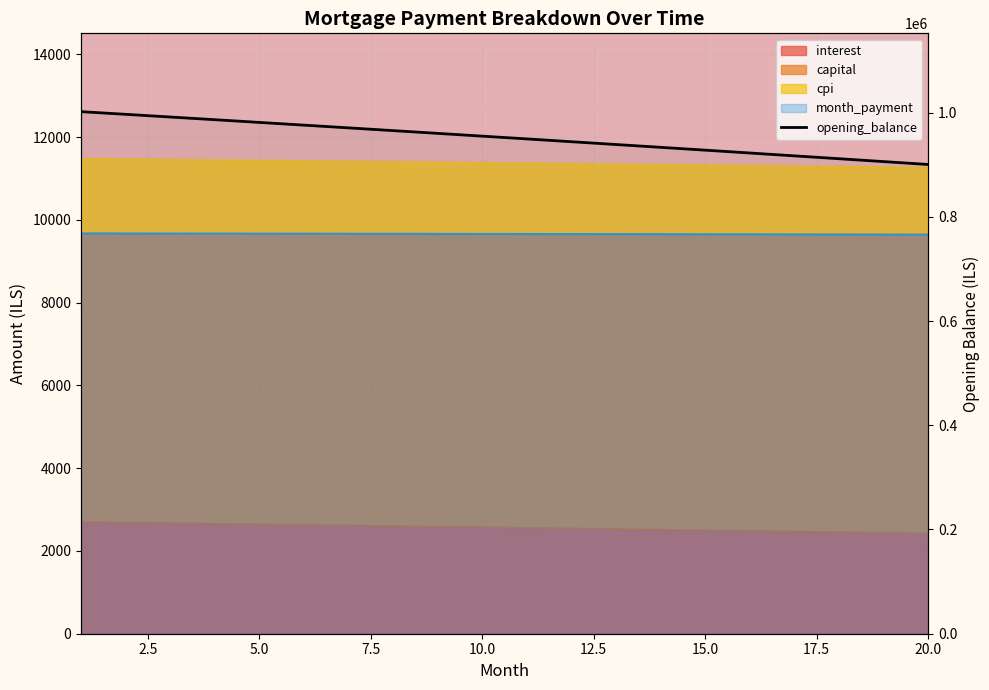

How many lines are shown in the chart?

1